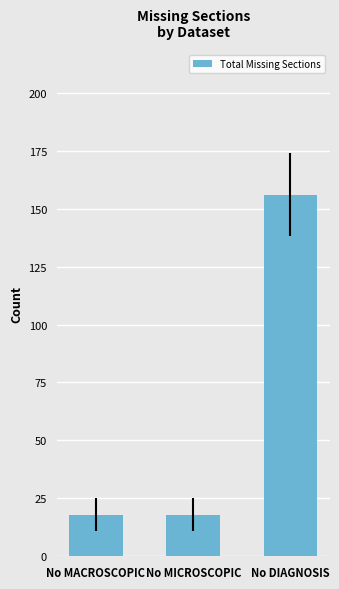

At which category does the chart reach its peak across all series?

No DIAGNOSIS